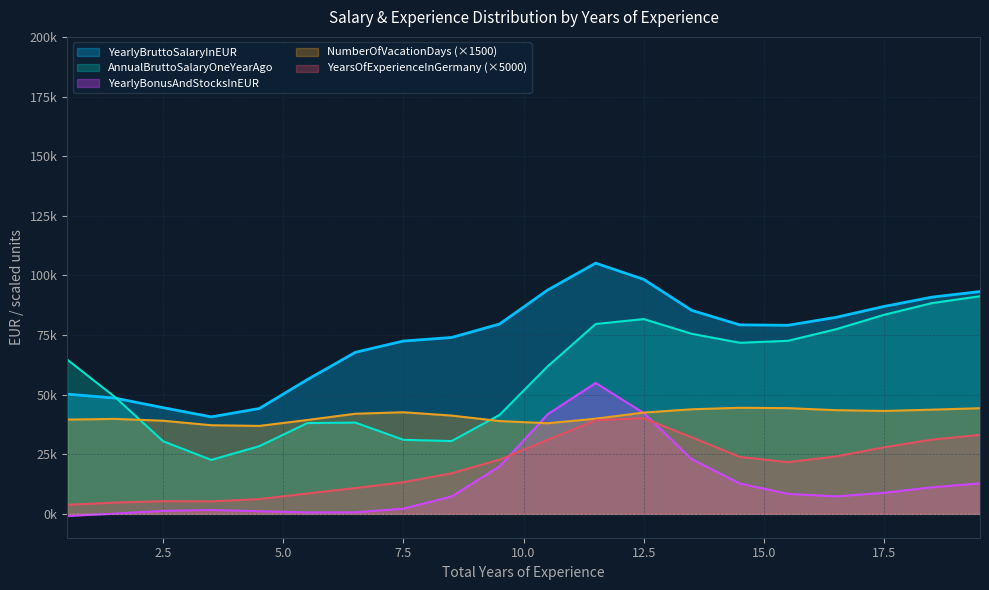

How many lines are shown in the chart?

5